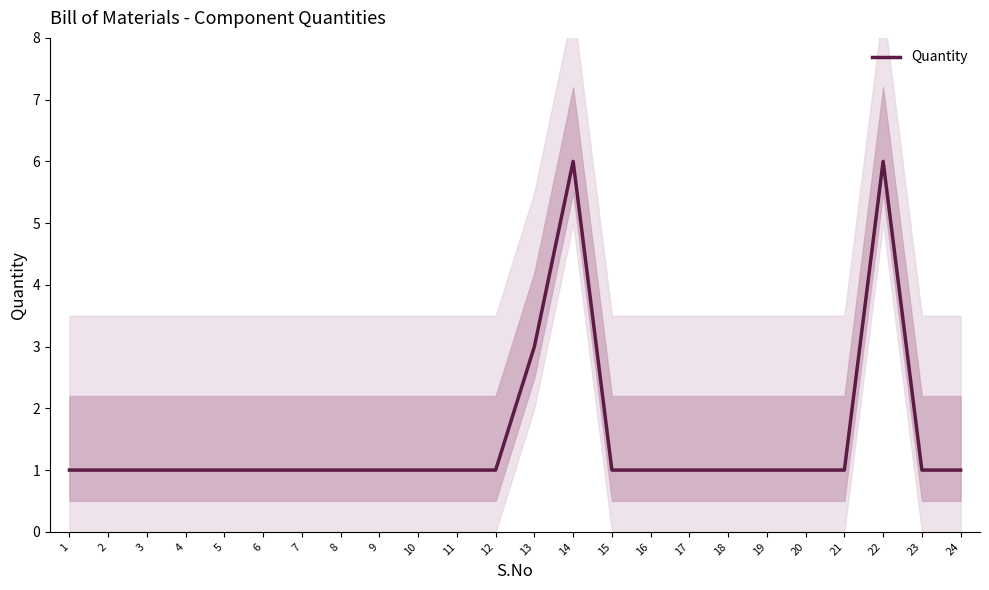

What is the approximate value at 12?

1